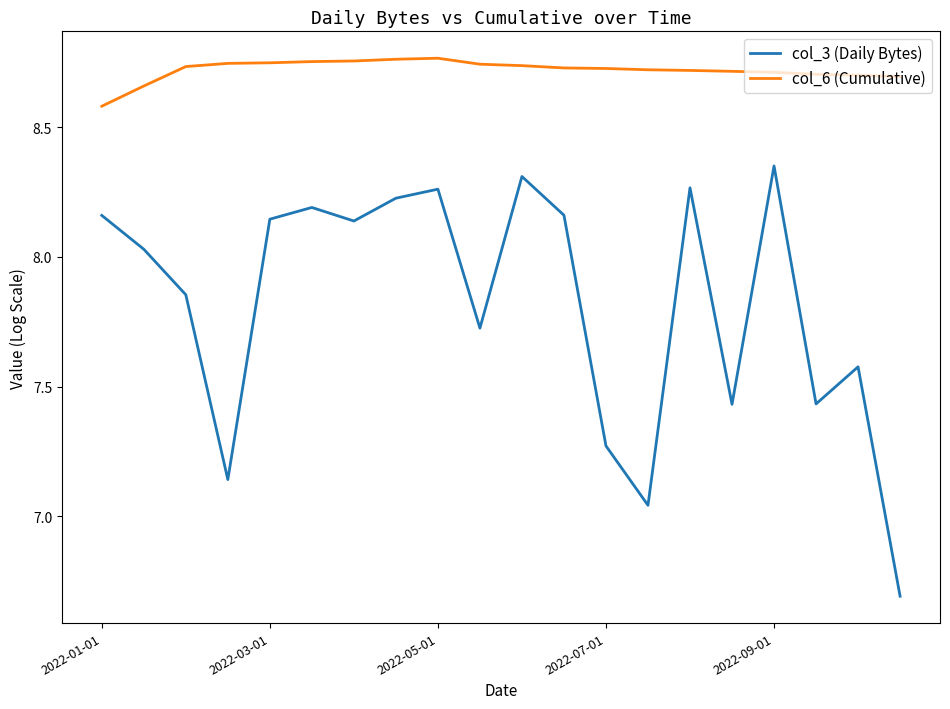

Which series has the widest spread of values?

col_3 (Daily Bytes)